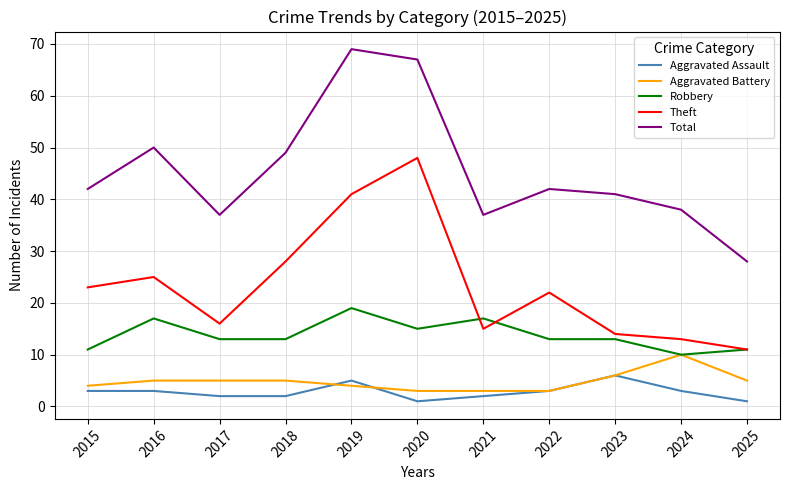

What is the maximum value shown in the chart?

69